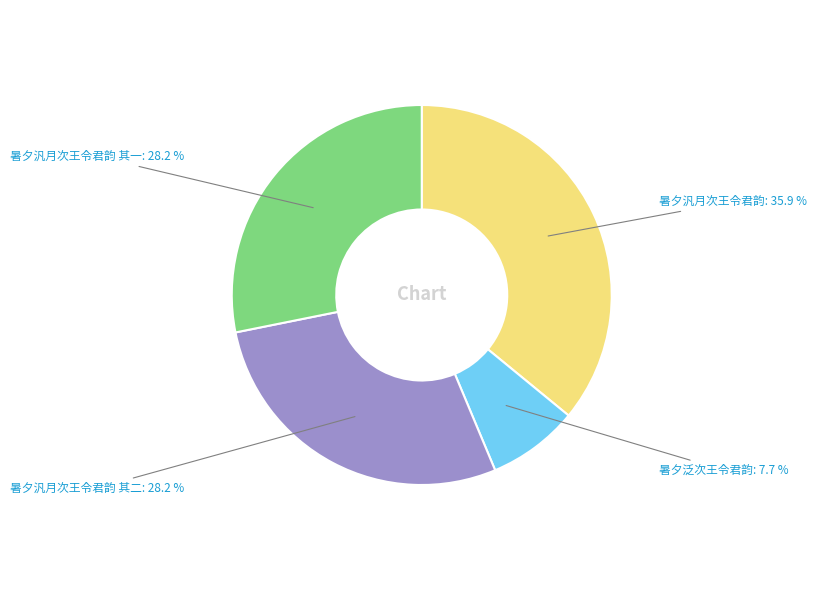

Is there a majority slice in this chart?

No